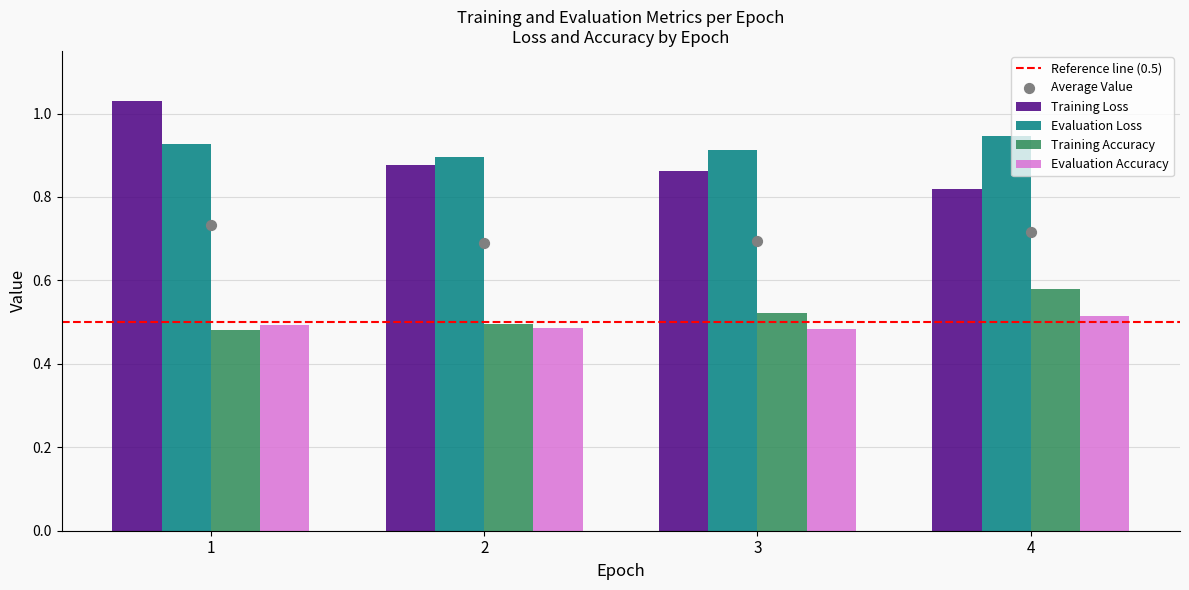

Which series has the largest Y range (max minus min)?

Training Loss